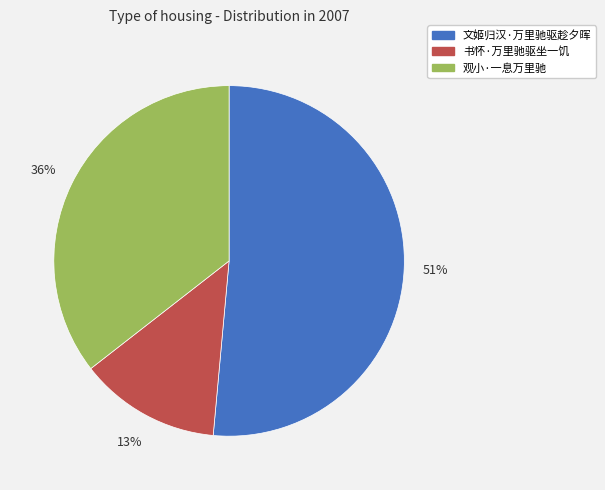

How many slices are in this pie chart?

3